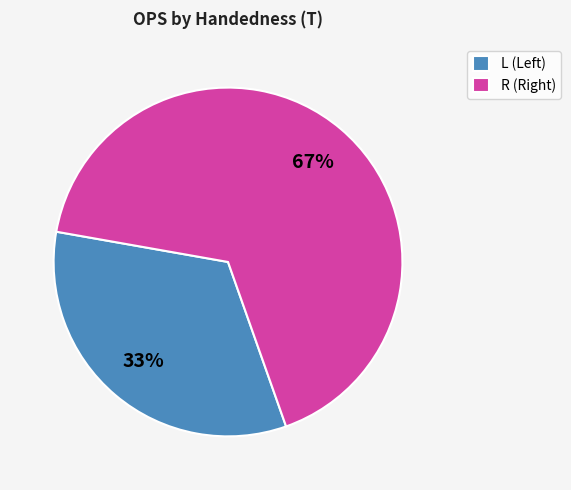

To the nearest percent, what is the average slice percentage?

50%